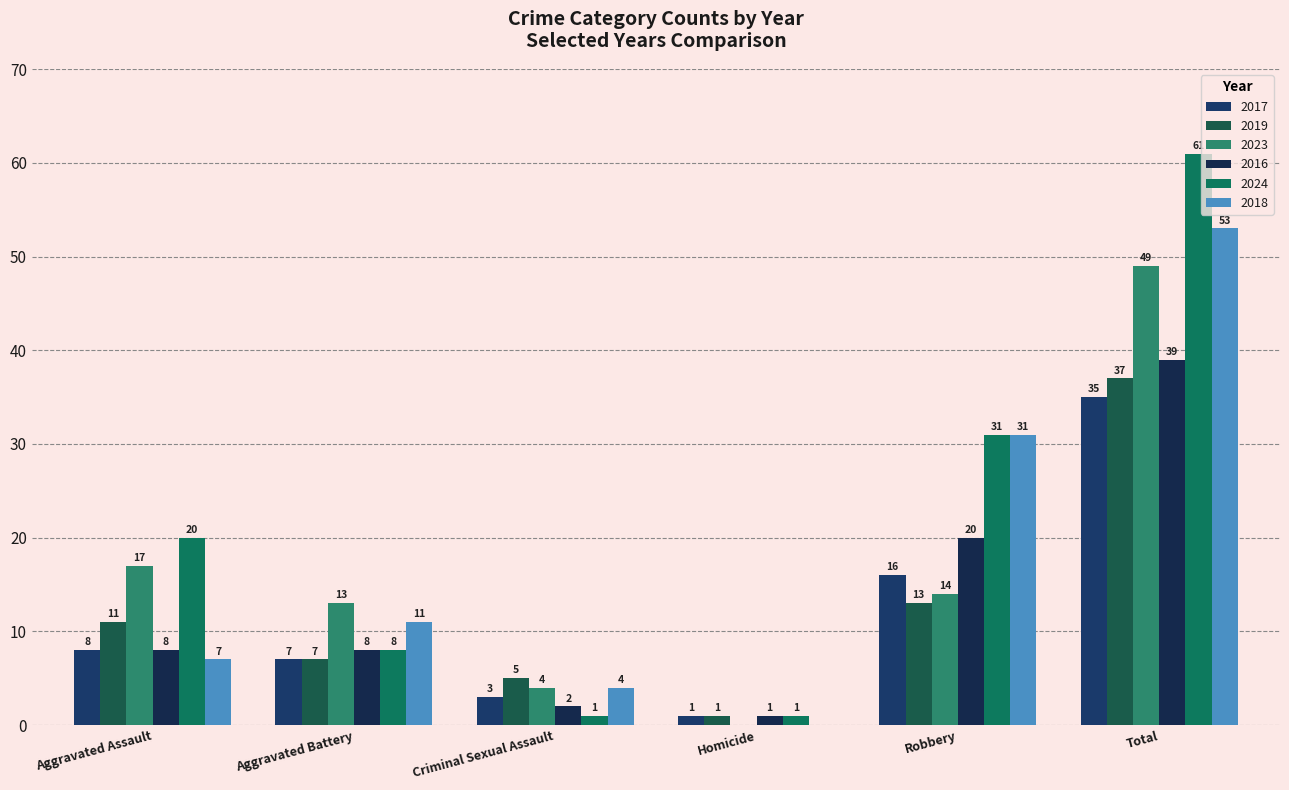

The 2018 series shows 4 at Criminal Sexual Assault. True or false?

True